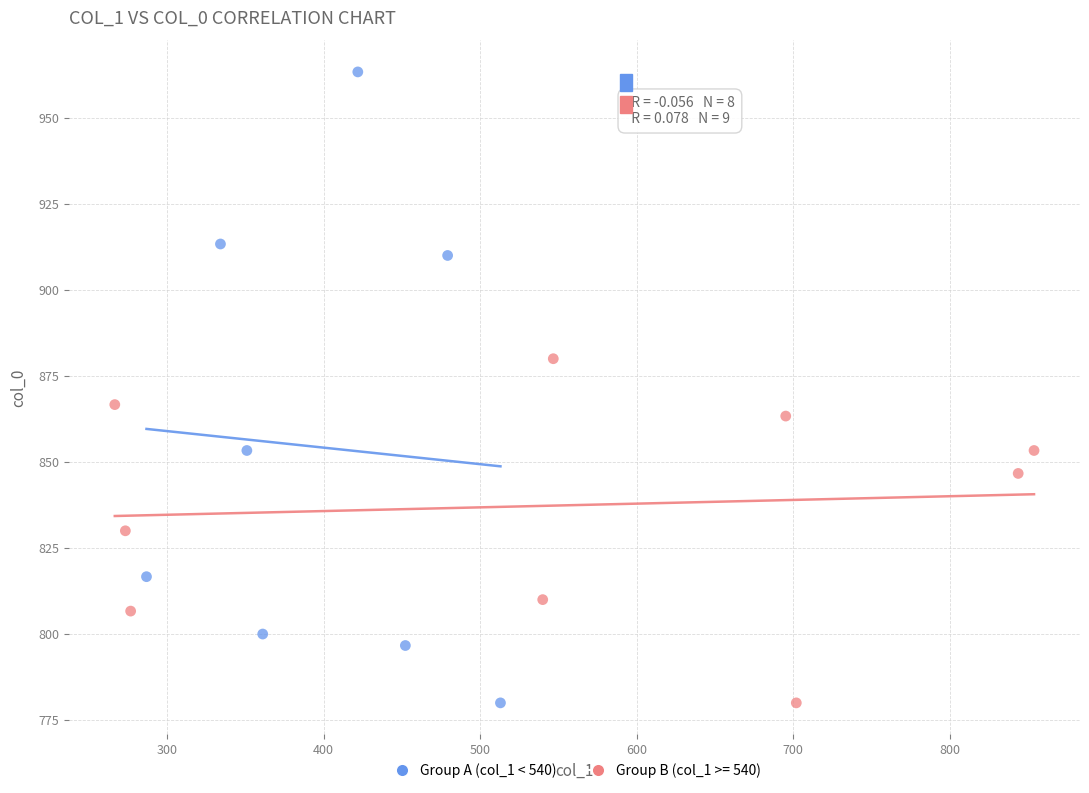

Which series contains the highest Y value?

Group A (col_1 < 540)